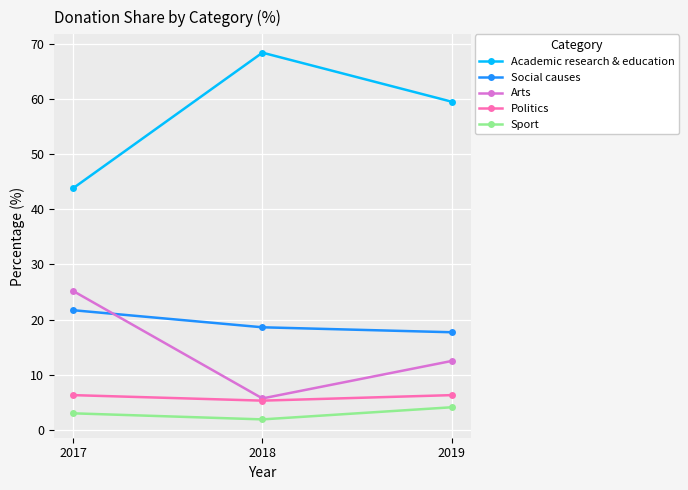

What is the value of the Politics point at the 1st from the left?

6.3